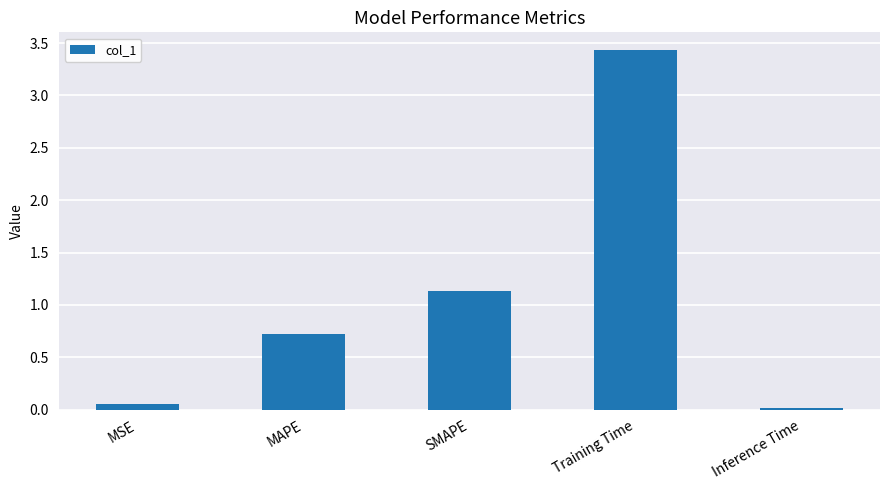

Rank the categories by value from highest to lowest.

Training Time, SMAPE, MAPE, MSE, Inference Time